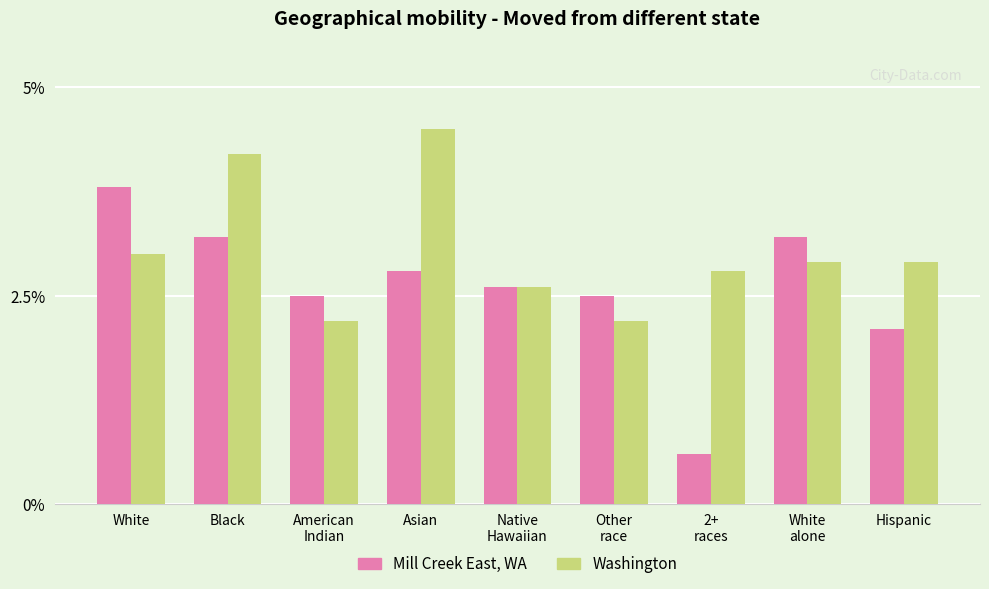

What are all the series names shown in the legend?

Mill Creek East, WA, Washington